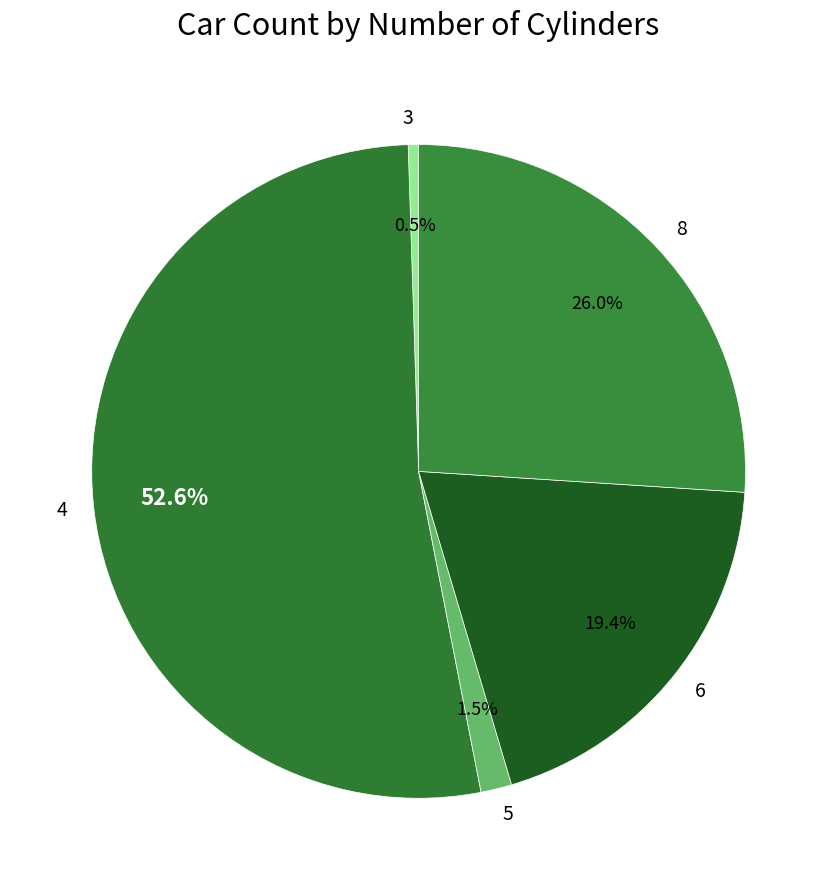

What is the ratio of the value at 4 to the value at 8?

2.0